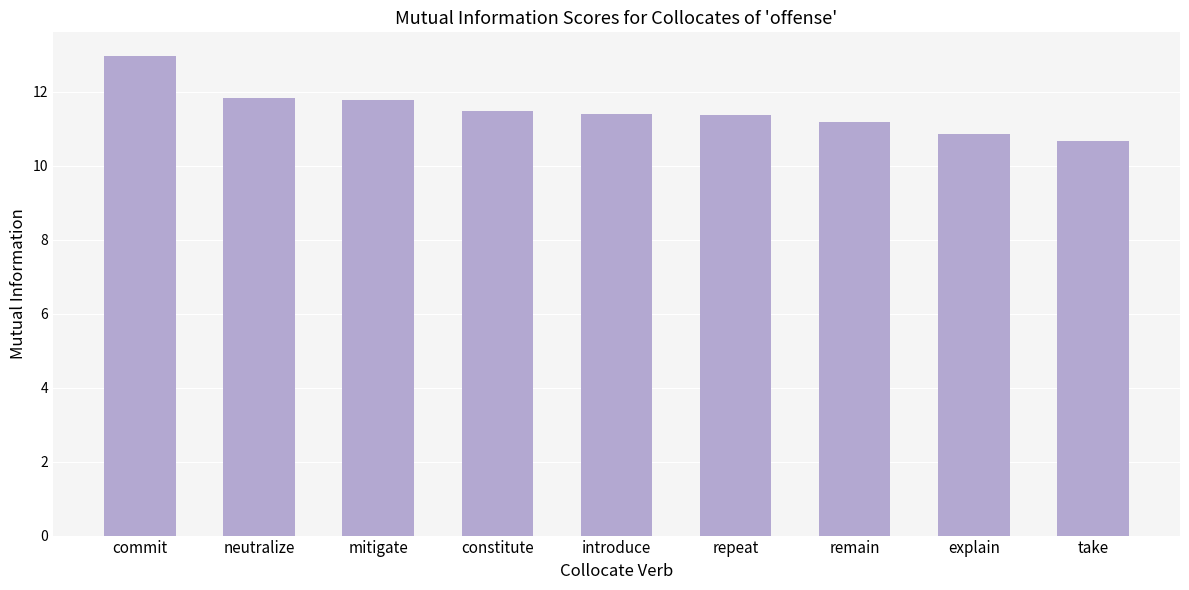

At which category does the chart reach its minimum across all series?

take